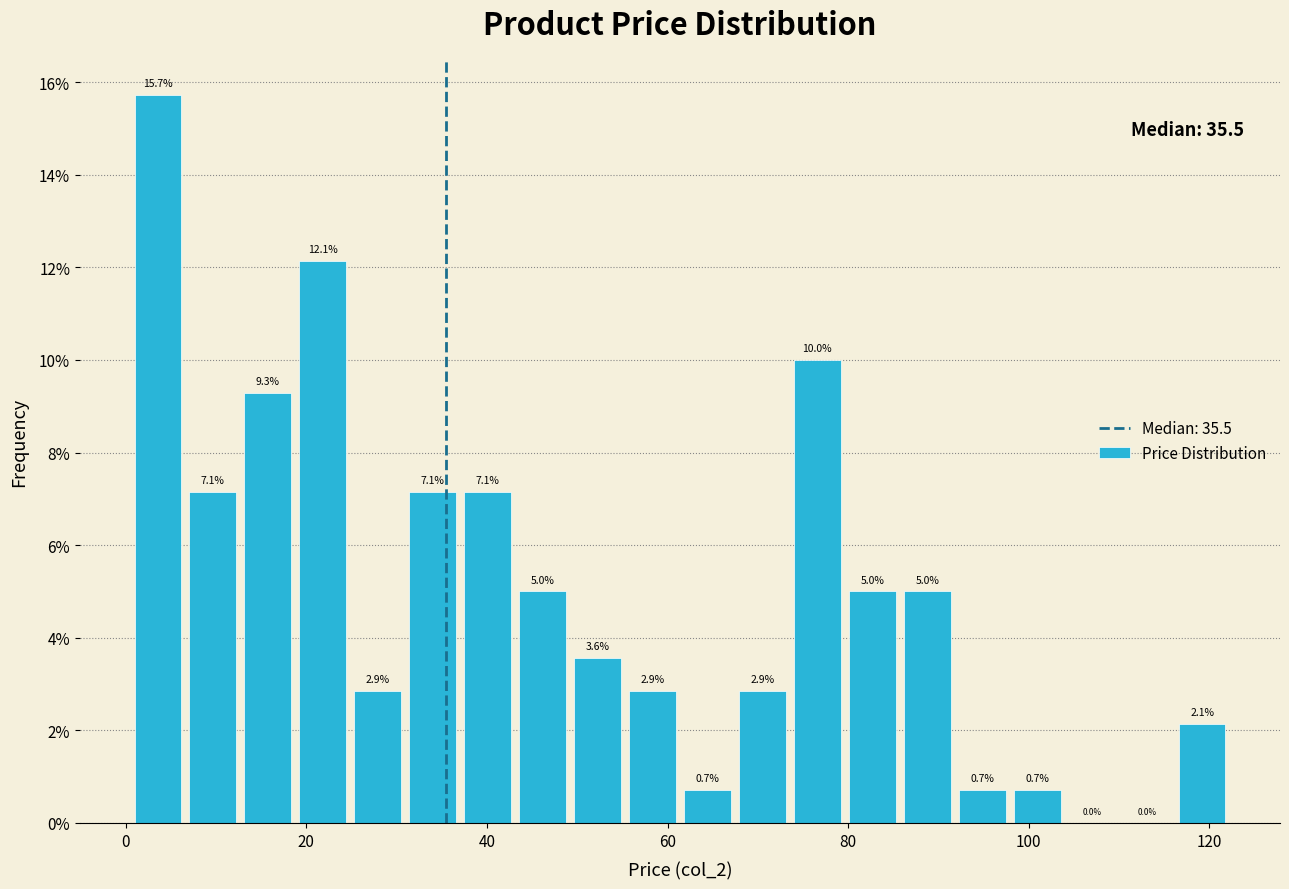

Read against the x-axis, roughly where is the centre of the tallest bar?

4